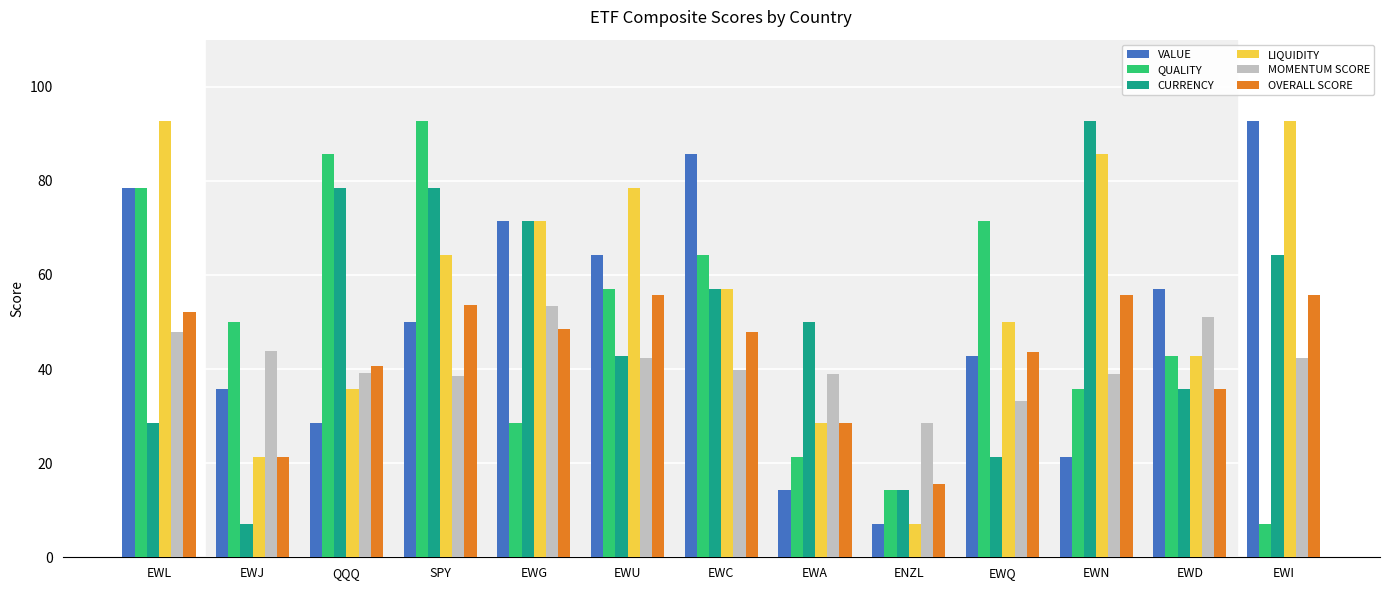

How many bars are there in total?

78